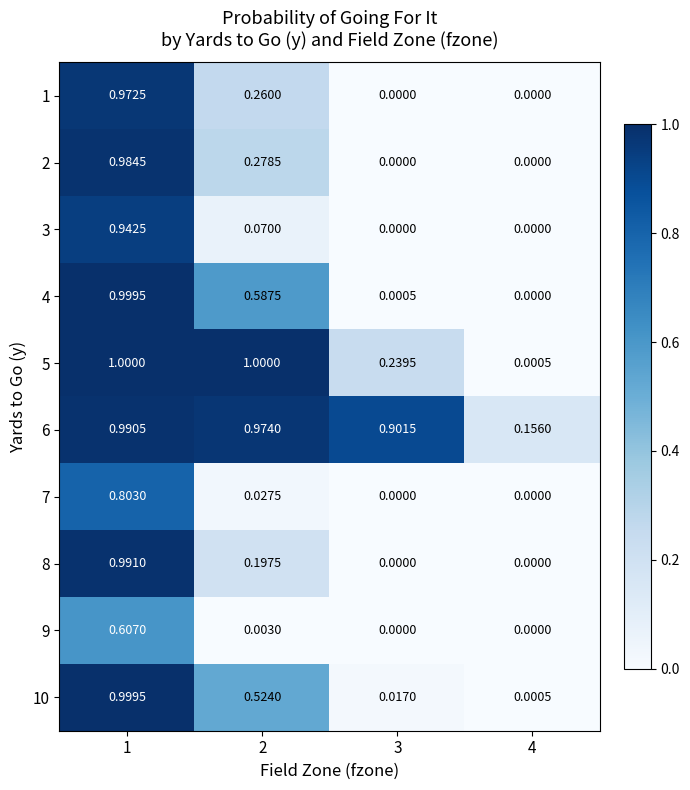

Is the value of 10 at 3 greater than the value of 8 at 1?

No